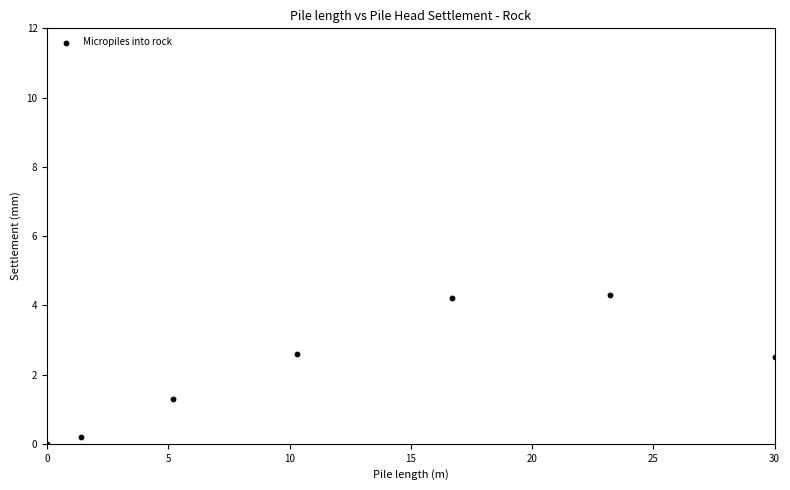

What is the range of X values (max minus min)?

30.0